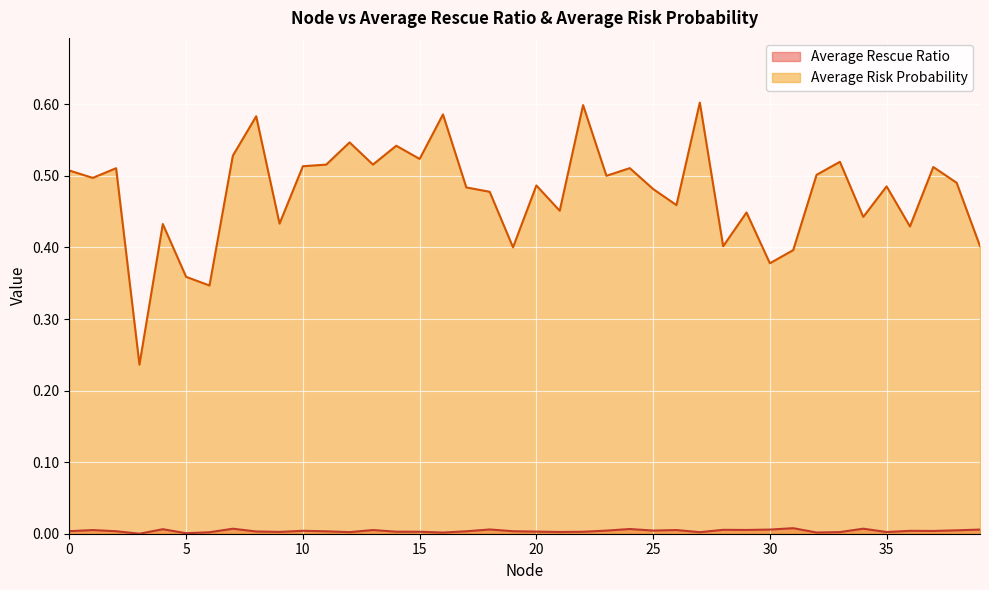

What value does the Average Risk Probability series have at 7?

0.5